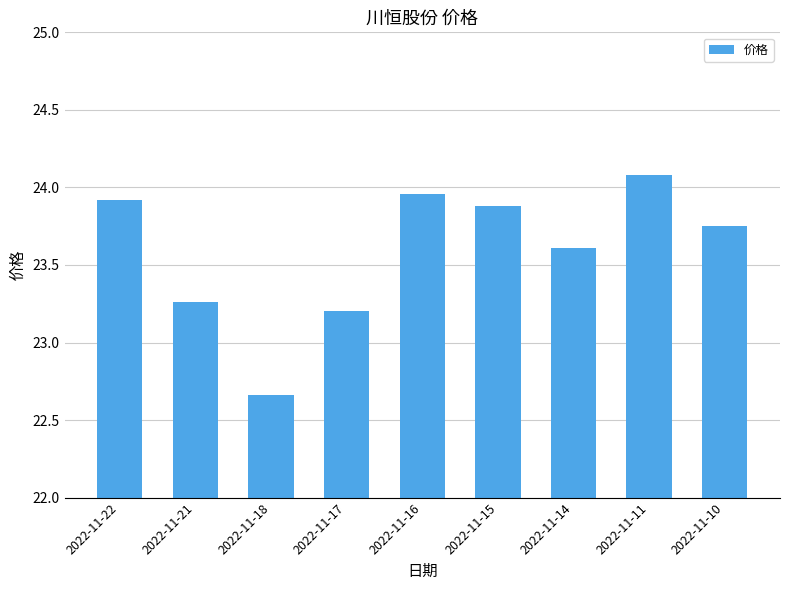

What is the sum of the values at 2022-11-16 and 2022-11-11?

48.0